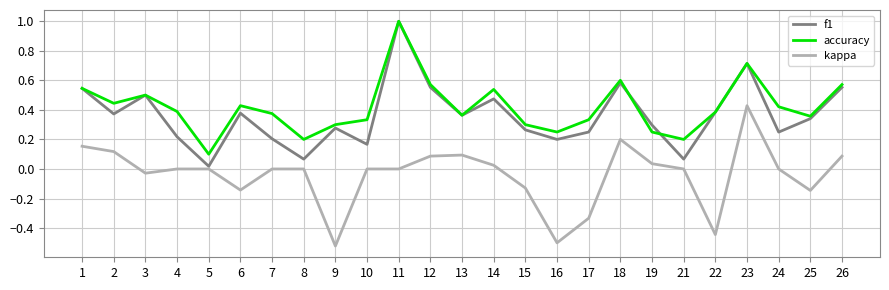

Which category has the highest value across all series?

11